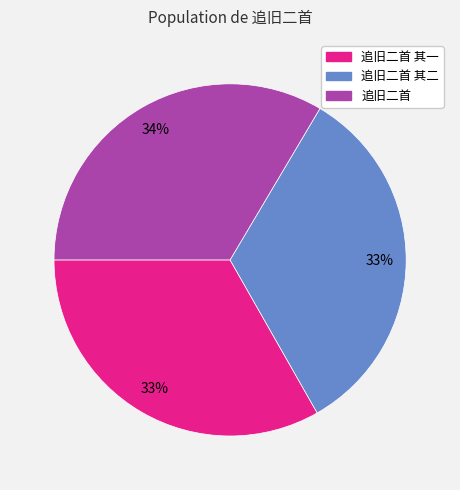

Is there a majority slice in this chart?

No